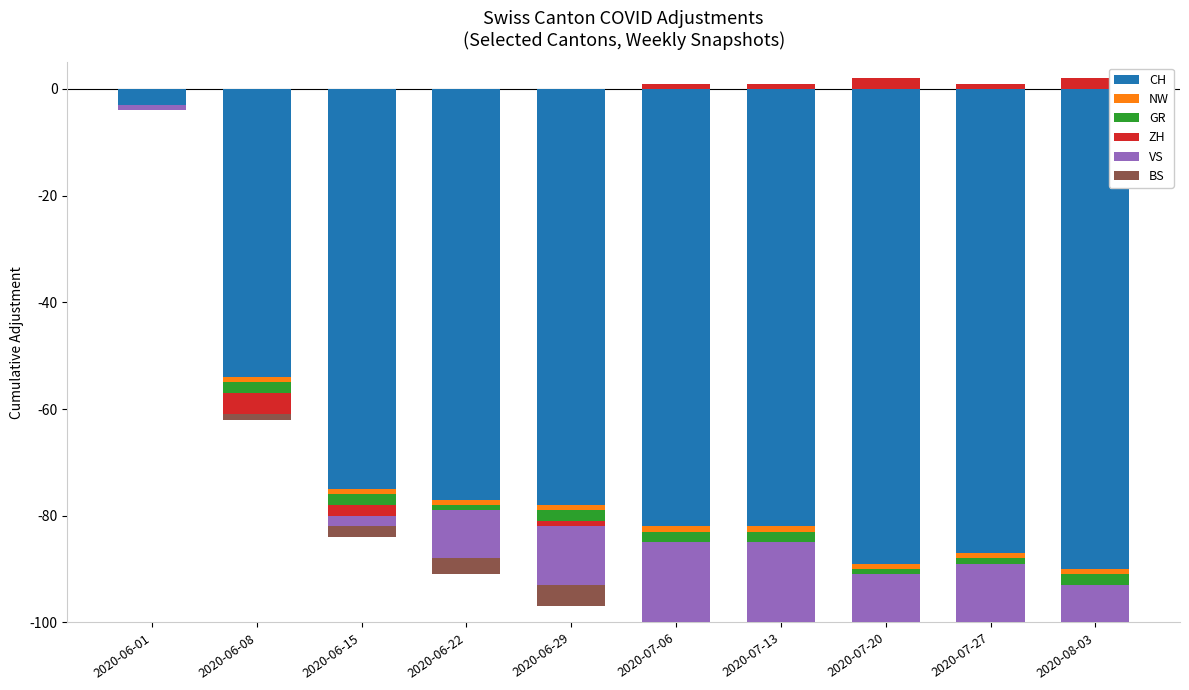

How many negative values does the NW series have?

9